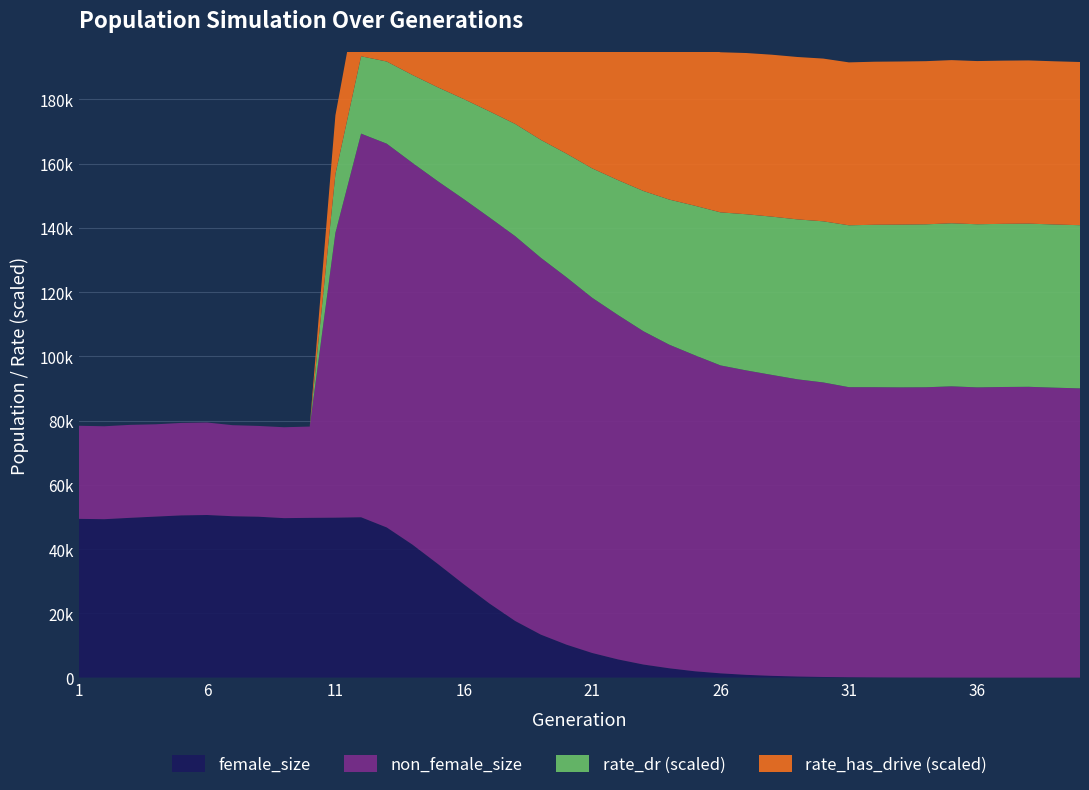

Reading left to right, list all the values displayed in this chart.

female_size: 1=49430.0	2=49322.0	3=49748.0	4=50133.0	5=50505.0	6=50631.0	7=50246.0	8=50096.0	9=49652.0	10=49743.0	11=49801.0	12=49930.0	13=46752.0	14=41409.0	15=35328.0	16=29068.0	17=23067.0	18=17640.0	19=13386.0	20=10256.0	21=7671.0	22=5676.0	23=4066.0	24=2910.0	25=1971.0	26=1326.0	27=860.0	28=546.0	29=336.0	30=197.0	31=116.0	32=71.0	33=35.0	34=19.0	35=9.0	36=2.0	37=1.0	38=1.0	39=1.0	40=1.0
rate_dr: 1=0.0	2=0.0	3=0.0	4=0.0	5=0.0	6=0.0	7=0.0	8=0.0	9=0.0	10=0.0	11=0.4	12=0.5	13=0.5	14=0.5	15=0.6	16=0.6	17=0.7	18=0.7	19=0.7	20=0.8	21=0.8	22=0.8	23=0.9	24=0.9	25=0.9	26=0.9	27=1.0	28=1.0	29=1.0	30=1.0	31=1.0	32=1.0	33=1.0	34=1.0	35=1.0	36=1.0	37=1.0	38=1.0	39=1.0	40=1.0
rate_has_drive: 1=0.0	2=0.0	3=0.0	4=0.0	5=0.0	6=0.0	7=0.0	8=0.0	9=0.0	10=0.0	11=0.4	12=0.5	13=0.5	14=0.6	15=0.7	16=0.7	17=0.8	18=0.8	19=0.9	20=0.9	21=0.9	22=0.9	23=0.9	24=1.0	25=1.0	26=1.0	27=1.0	28=1.0	29=1.0	30=1.0	31=1.0	32=1.0	33=1.0	34=1.0	35=1.0	36=1.0	37=1.0	38=1.0	39=1.0	40=1.0
size: 1=78411.0	2=78259.0	3=78694.0	4=78874.0	5=79299.0	6=79428.0	7=78594.0	8=78362.0	9=77959.0	10=78168.0	11=138476.0	12=169370.0	13=166240.0	14=160261.0	15=154491.0	16=148983.0	17=143275.0	18=137465.0	19=130726.0	20=124648.0	21=118272.0	22=112925.0	23=107825.0	24=103668.0	25=100362.0	26=97204.0	27=95653.0	28=94243.0	29=92872.0	30=91903.0	31=90429.0	32=90422.0	33=90370.0	34=90404.0	35=90691.0	36=90365.0	37=90486.0	38=90545.0	39=90277.0	40=90053.0